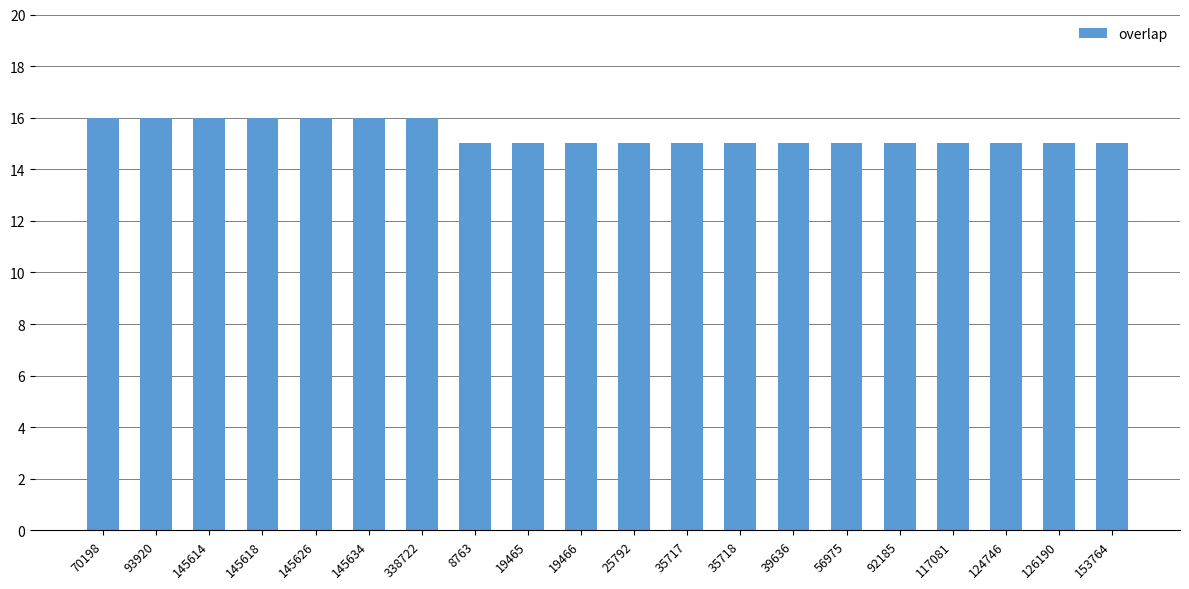

What is the minimum value shown in the chart?

15